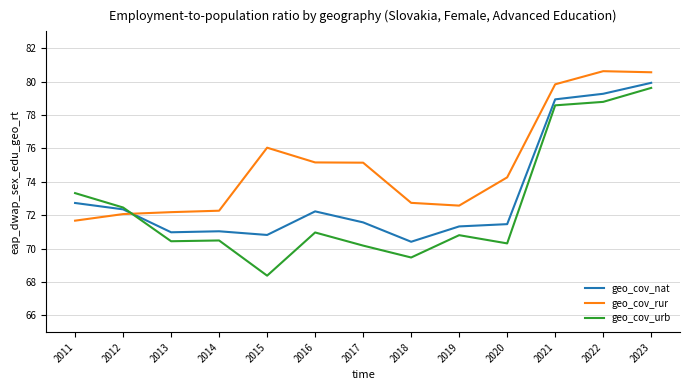

At which label does geo_cov_nat first exceed 71?

2011